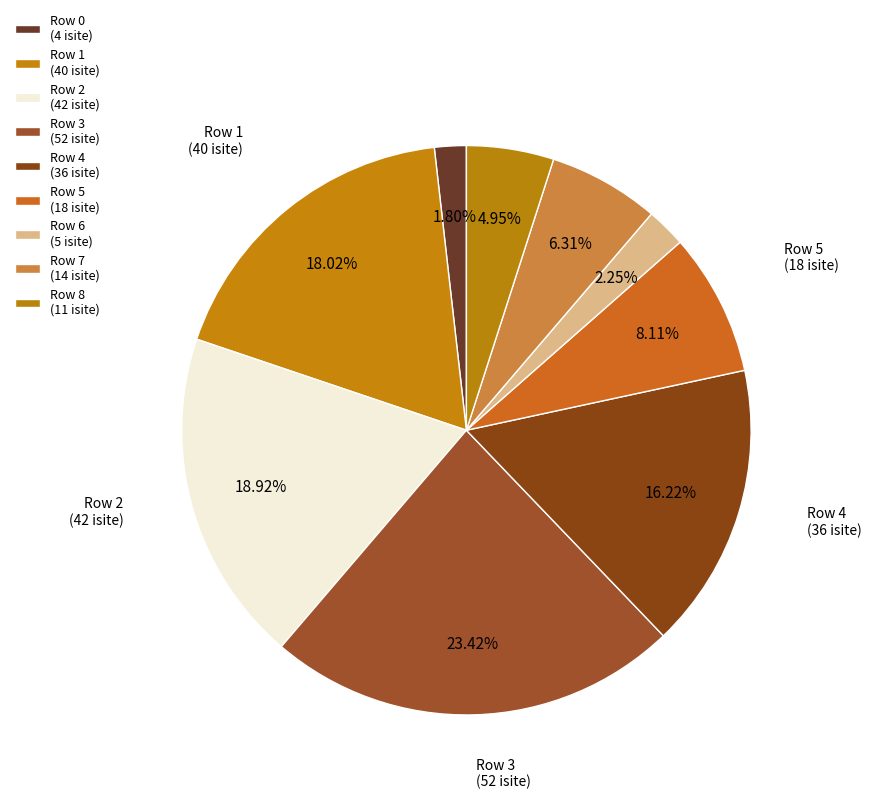

Count the number of slices in the pie.

9